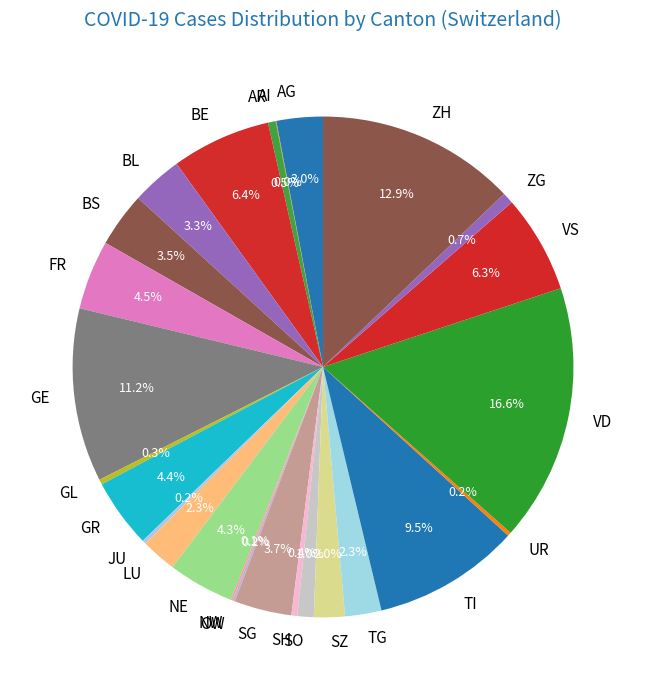

Is it true that TI is 1% of the pie?

False